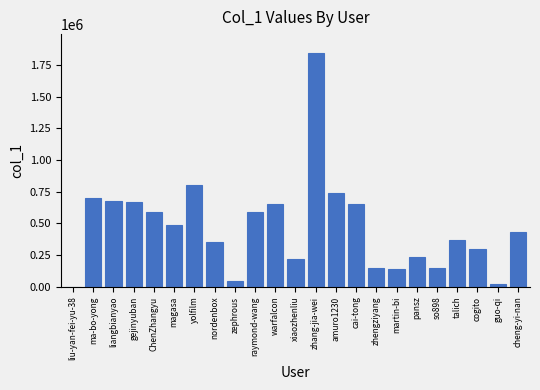

What is the sum of the values at xiaozhenliu and raymond-wang?

810905